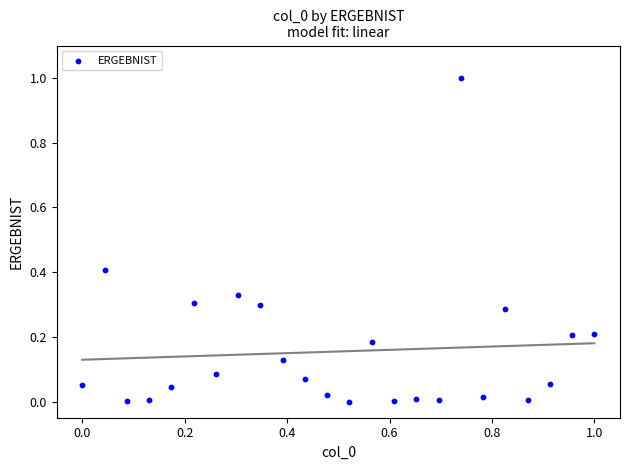

What is the range of Y values (max minus min)?

1.0